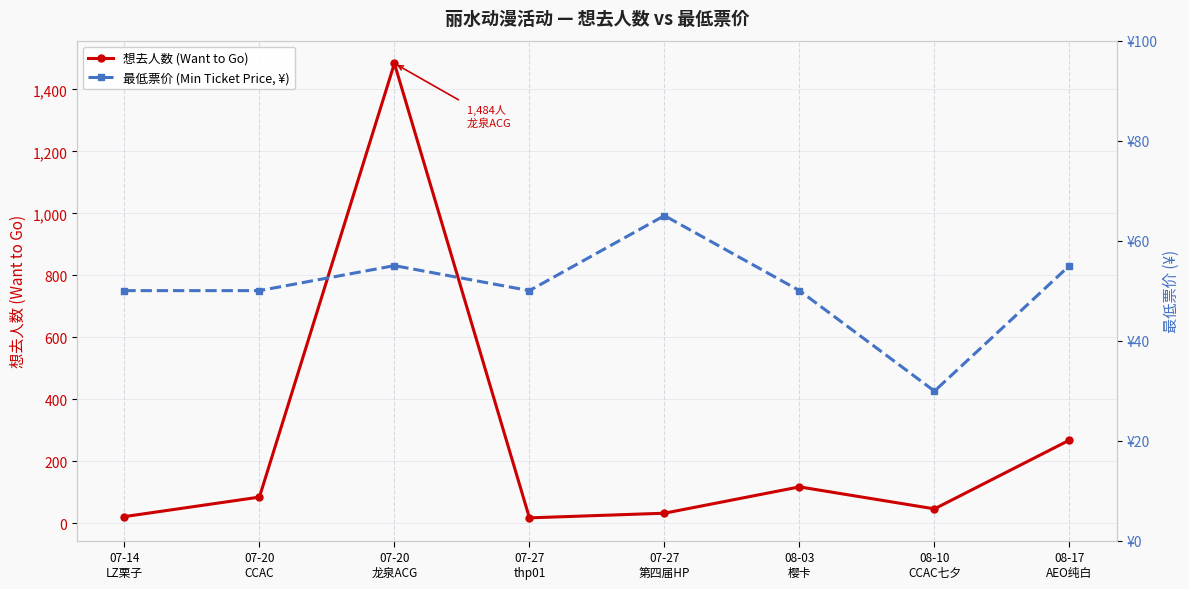

Count the 最低票价 (Min Ticket Price, ¥) values in the range 50 to 55.

6